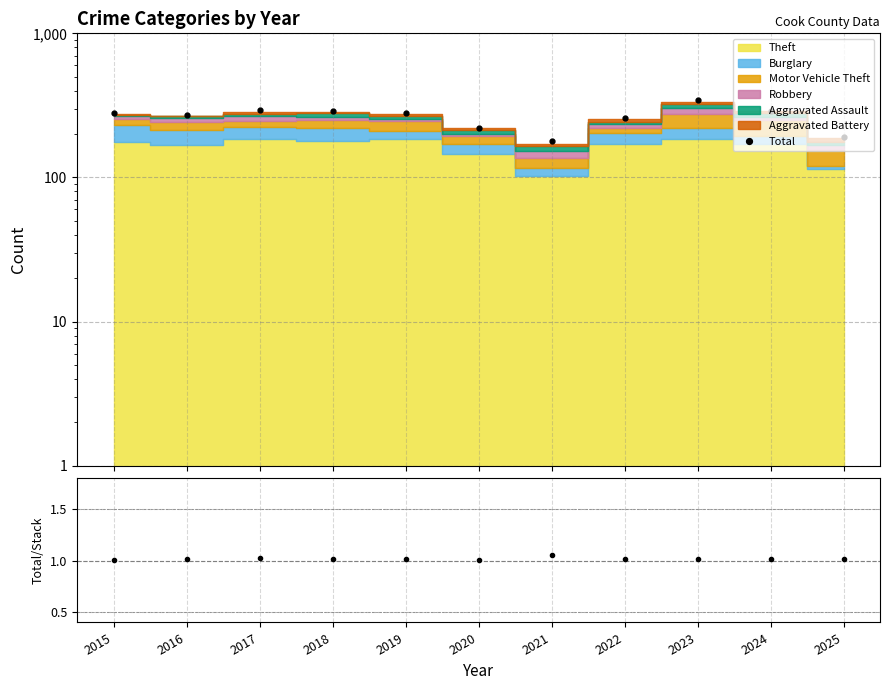

Rank the categories by Total value from highest to lowest.

2023, 2017, 2018, 2024, 2015, 2019, 2016, 2022, 2020, 2025, 2021